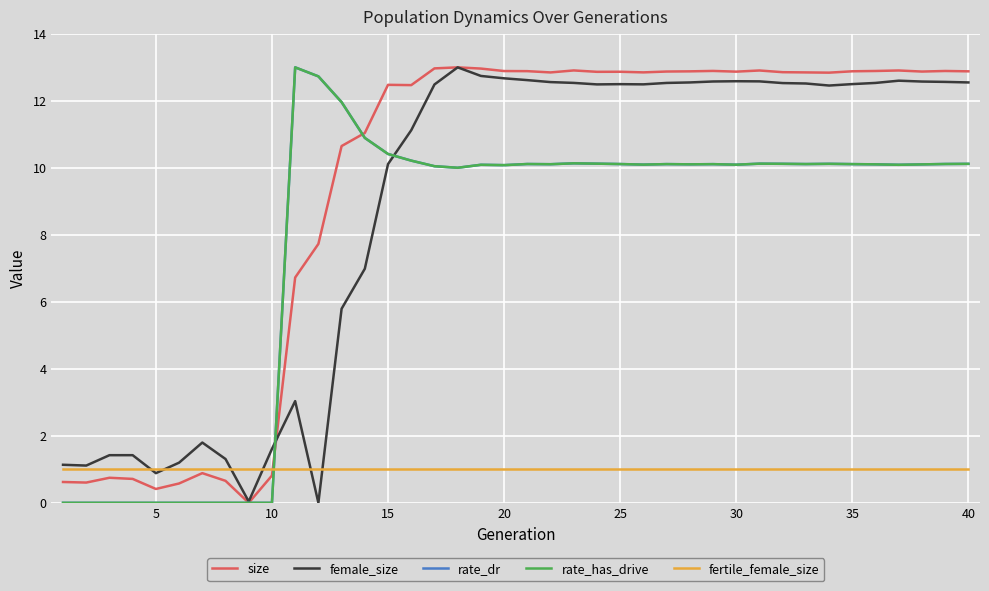

Is this an area chart (filled region under the line)?

No